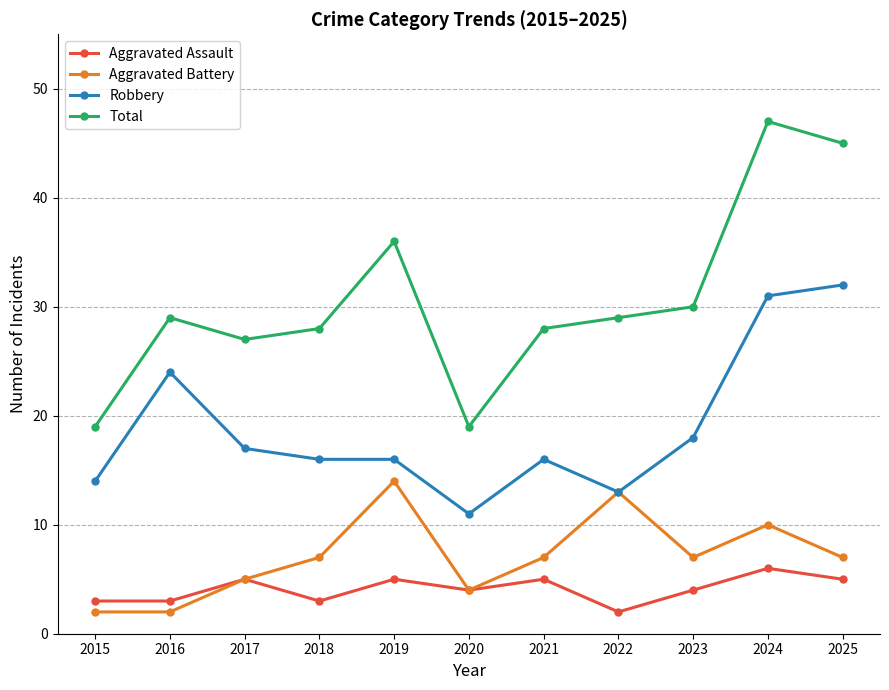

Is it true that Total equals 31 at 2020?

False